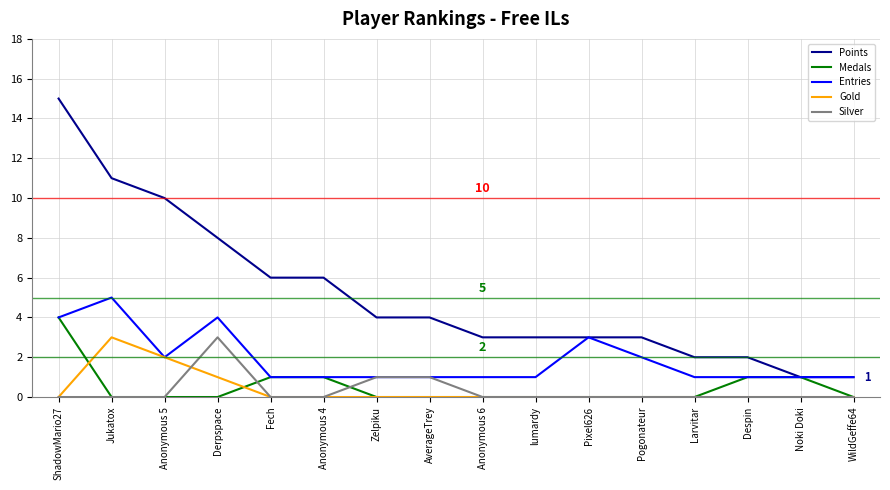

What is the difference between the highest and lowest values at lumardy?

3